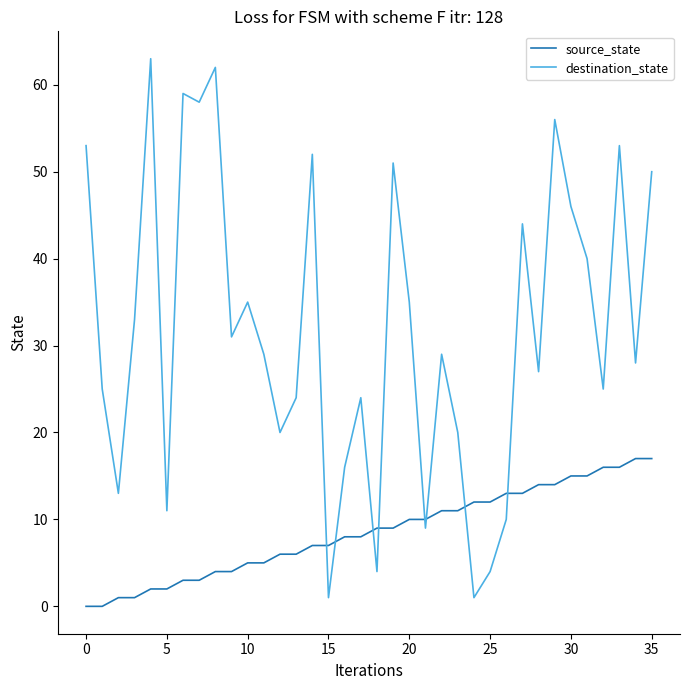

Rank the series by their average value, from lowest to highest.

source_state, destination_state